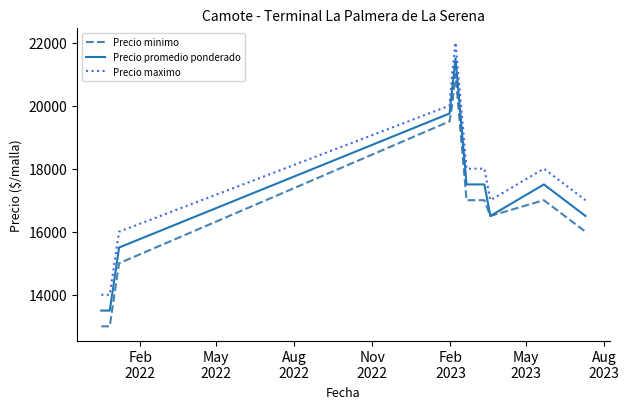

What is the minimum value for Precio promedio ponderado?

13500